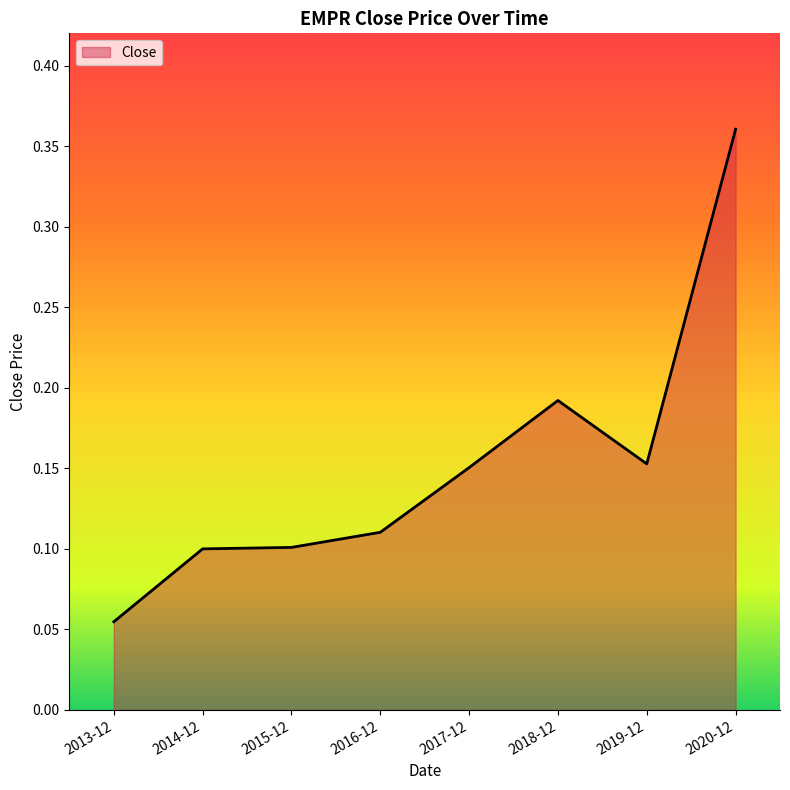

How many values are between 0 and 1?

8